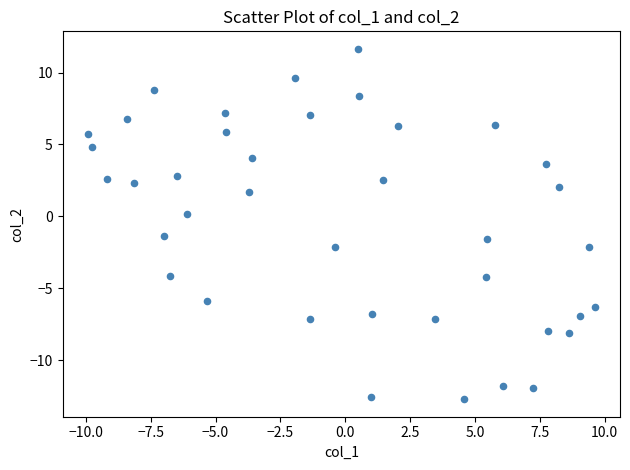

What is the range of X values (max minus min)?

19.5